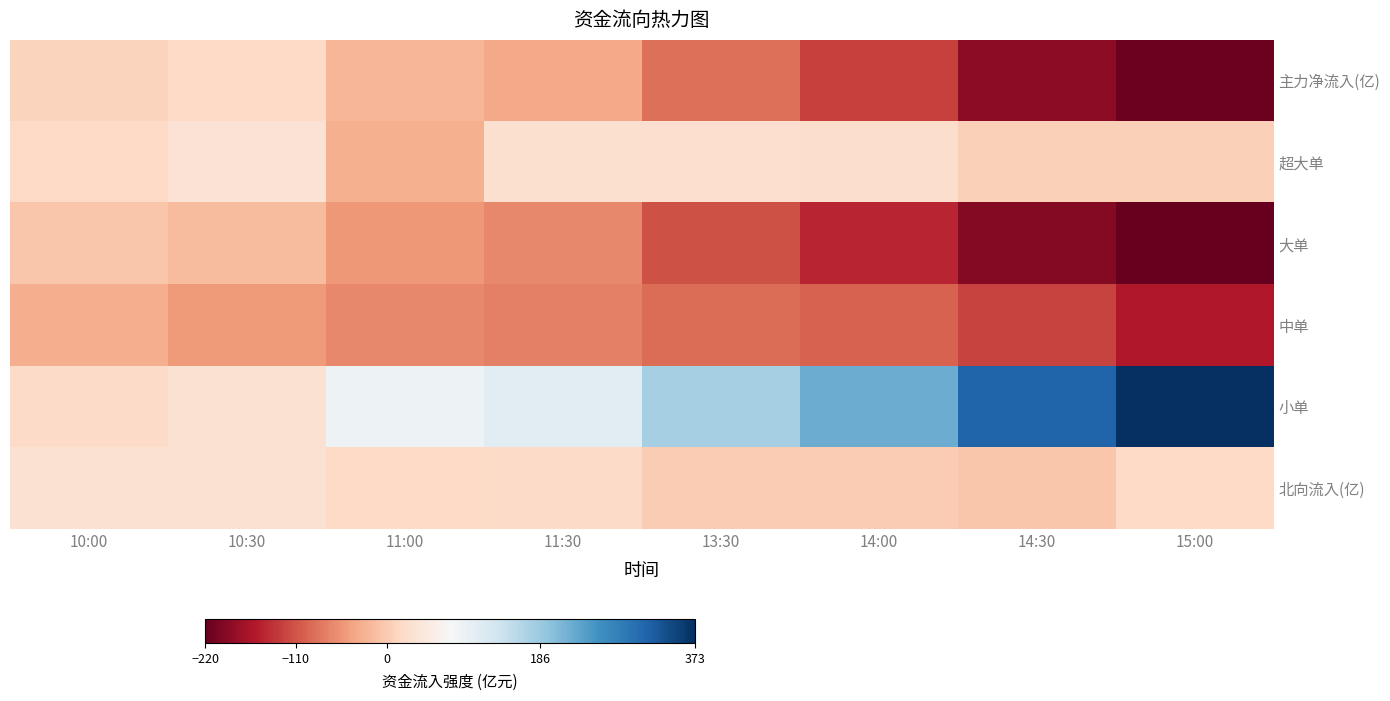

Reading left to right, extract all data points from this chart.

主力净流入(亿): 10:00=10.1	10:30=17.0	11:00=-21.0	11:30=-35.8	13:30=-86.0	14:00=-125.3	14:30=-189.3	15:00=-213.4
超大单: 10:00=16.6	10:30=34.3	11:00=-28.0	11:30=29.3	13:30=26.2	14:00=24.1	14:30=6.6	15:00=6.5
大单: 10:00=-6.3	10:30=-16.4	11:00=-53.0	11:30=-65.4	13:30=-112.0	14:00=-150.0	14:30=-196.0	15:00=-220.0
中单: 10:00=-30.9	10:30=-49.4	11:00=-66.0	11:30=-72.0	13:30=-90.2	14:00=-98.0	14:30=-124.2	15:00=-160.0
小单: 10:00=20.6	10:30=31.5	11:00=91.4	11:30=108.0	13:30=176.1	14:00=223.5	14:30=313.5	15:00=373.0
北向流入(亿): 10:00=31.1	10:30=32.1	11:00=17.3	11:30=19.8	13:30=0.5	14:00=1.2	14:30=-4.9	15:00=16.8